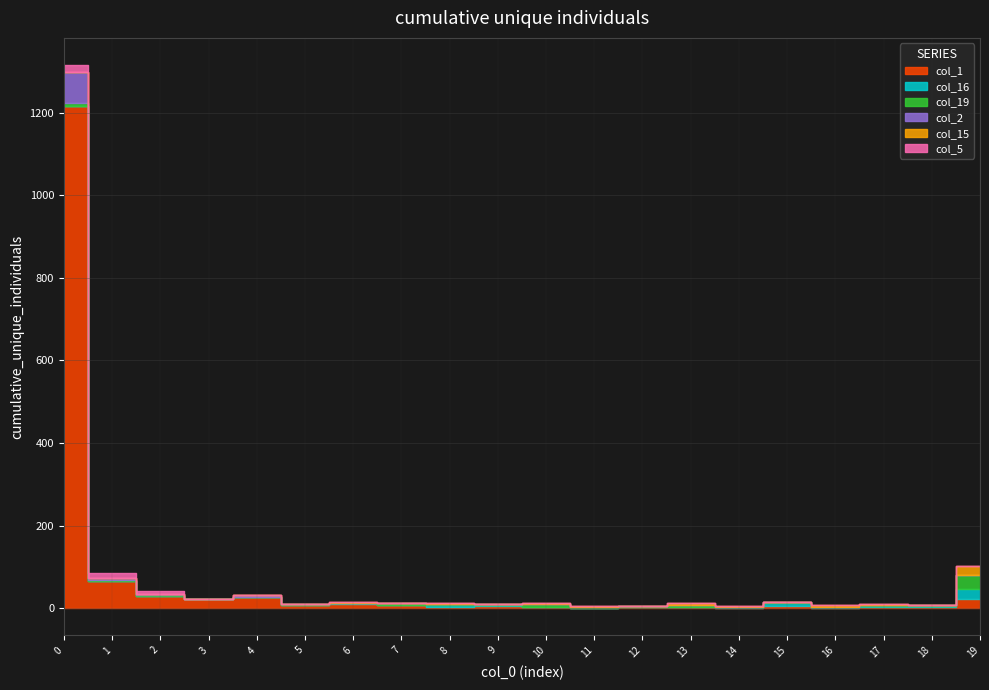

Which series has the widest spread of values?

col_1